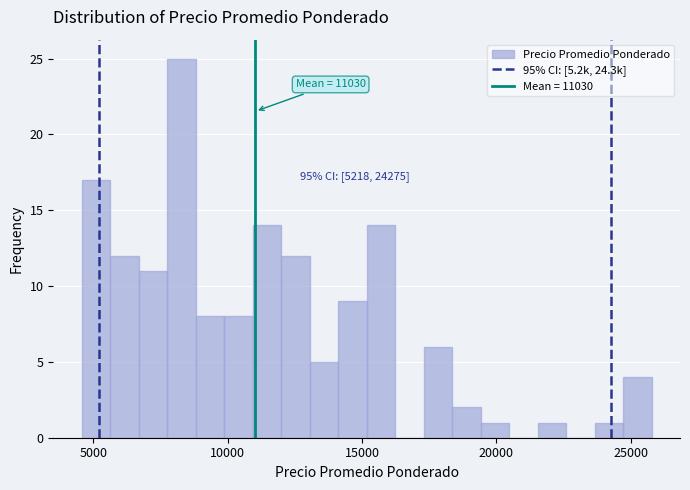

Read against the x-axis, roughly where is the centre of the tallest bar?

8500